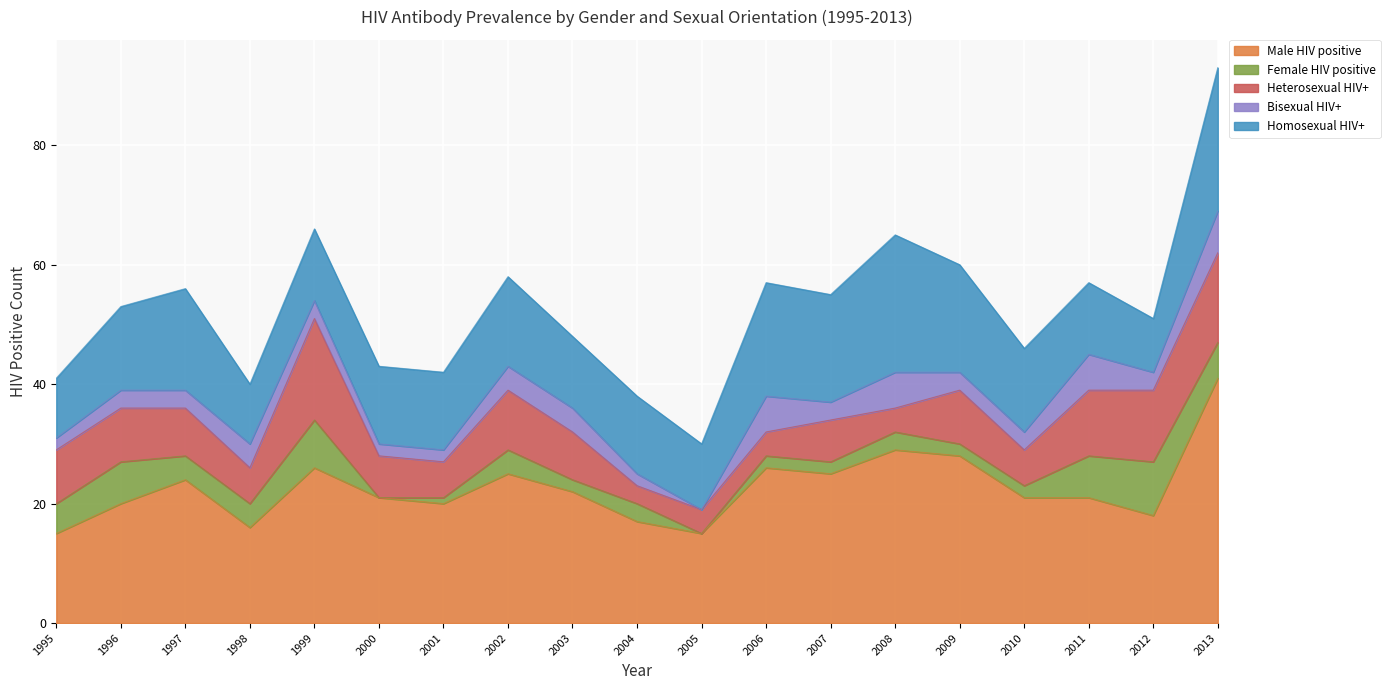

Which category has the lowest value across all series?

2000